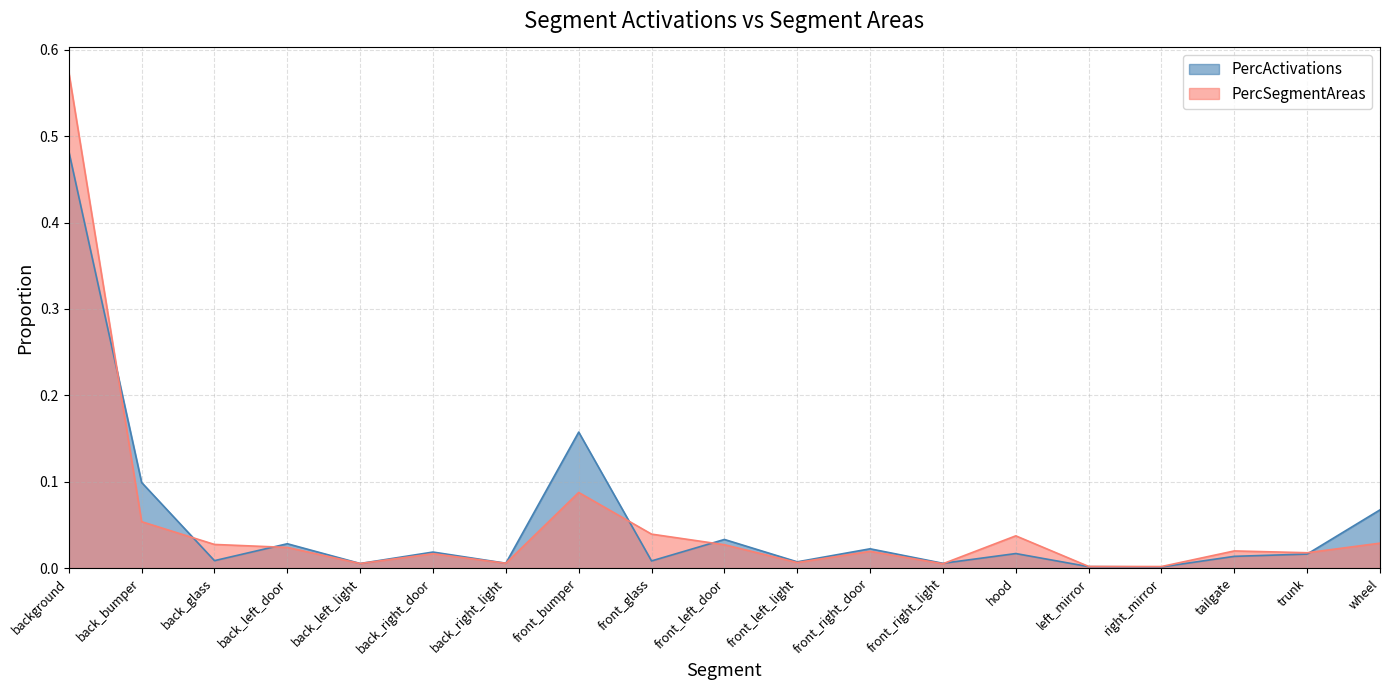

Which series has the largest total across all categories?

PercActivations